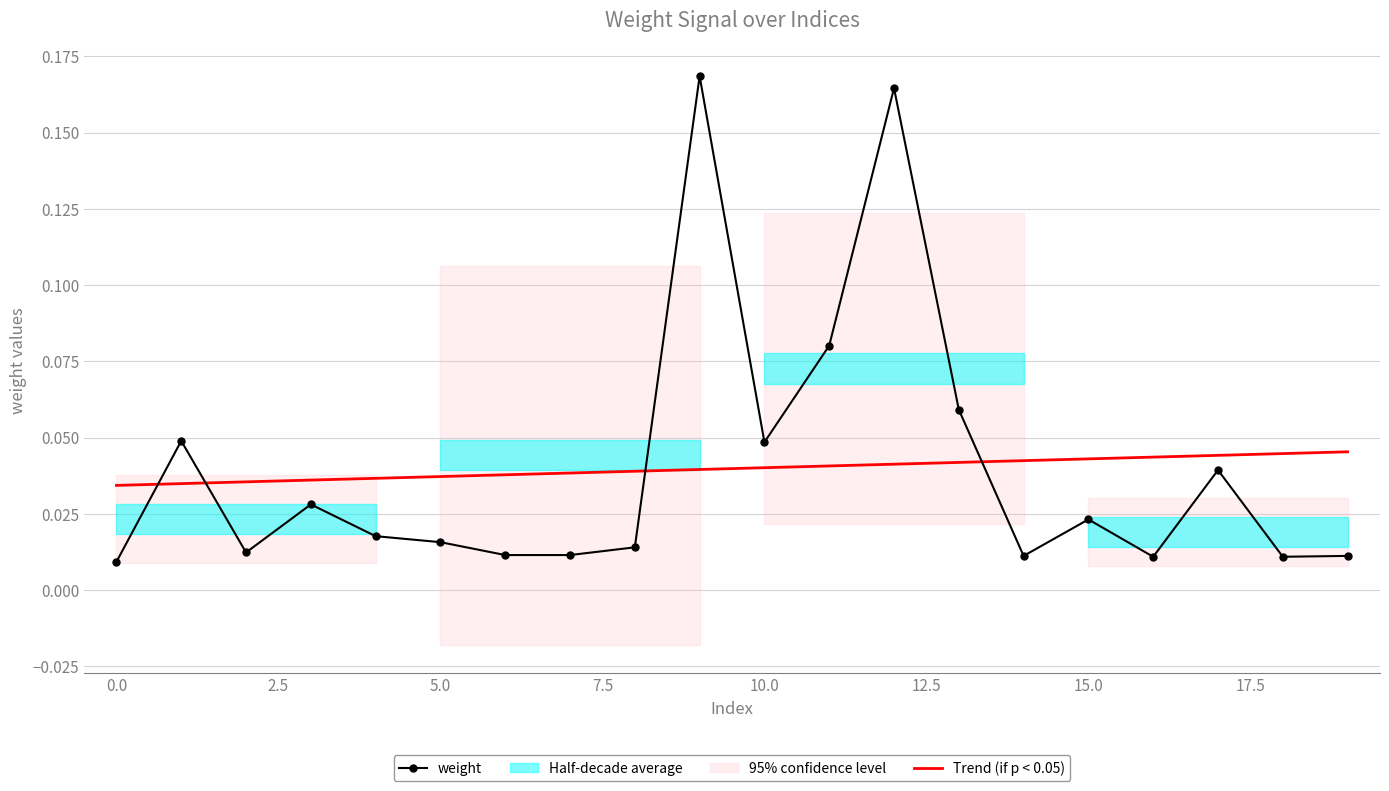

What position from the left is 10?

11